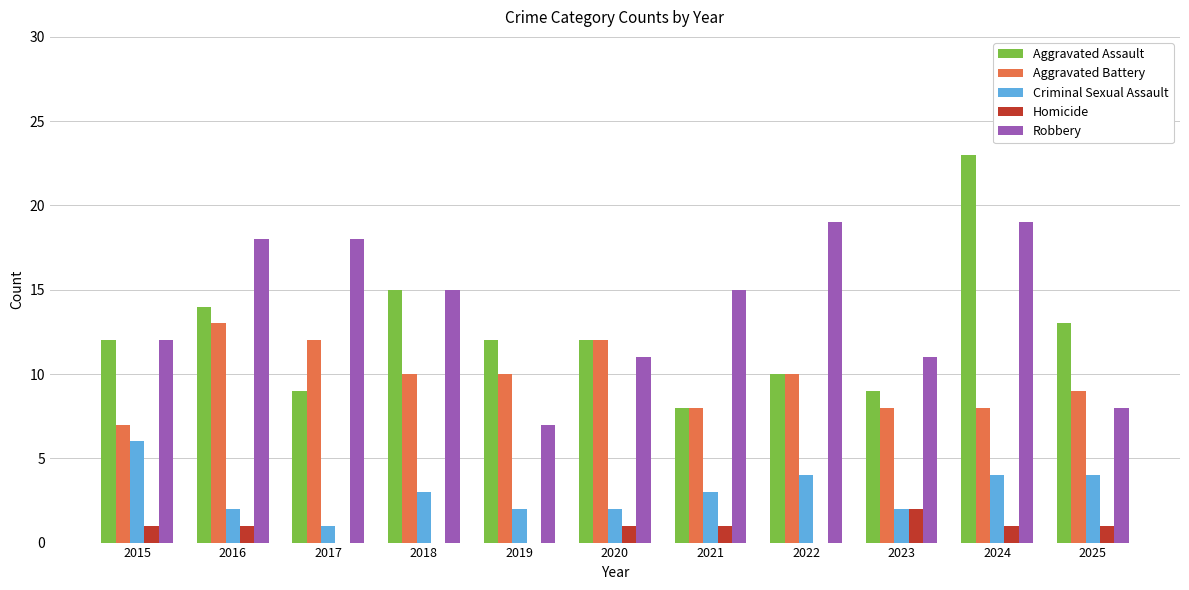

Reading left to right, extract all data points from this chart.

Aggravated Assault: 12	14	9	15	12	12	8	10	9	23	13
Aggravated Battery: 7	13	12	10	10	12	8	10	8	8	9
Criminal Sexual Assault: 6	2	1	3	2	2	3	4	2	4	4
Homicide: 1	1	0	0	0	1	1	0	2	1	1
Robbery: 12	18	18	15	7	11	15	19	11	19	8